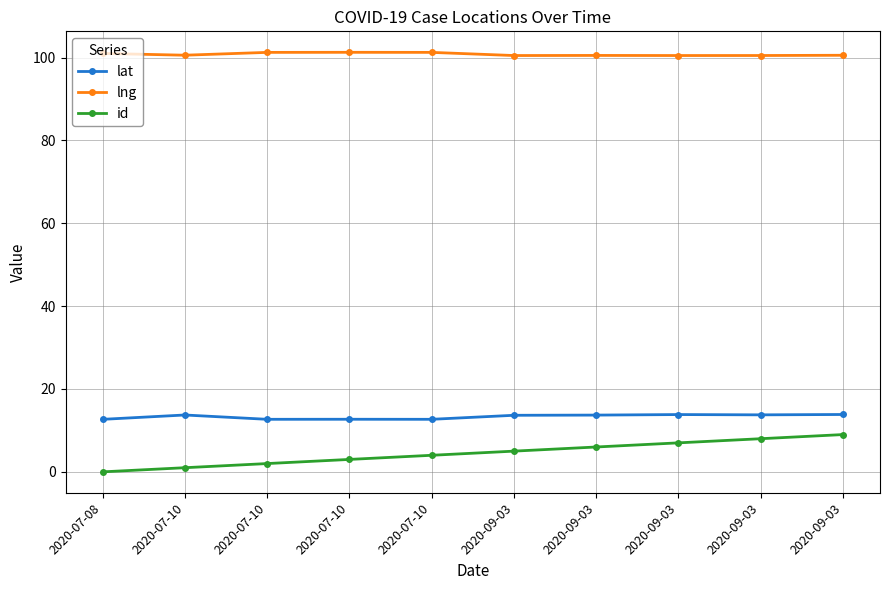

Is it true that id equals 1.4 at 2020-07-10?

False